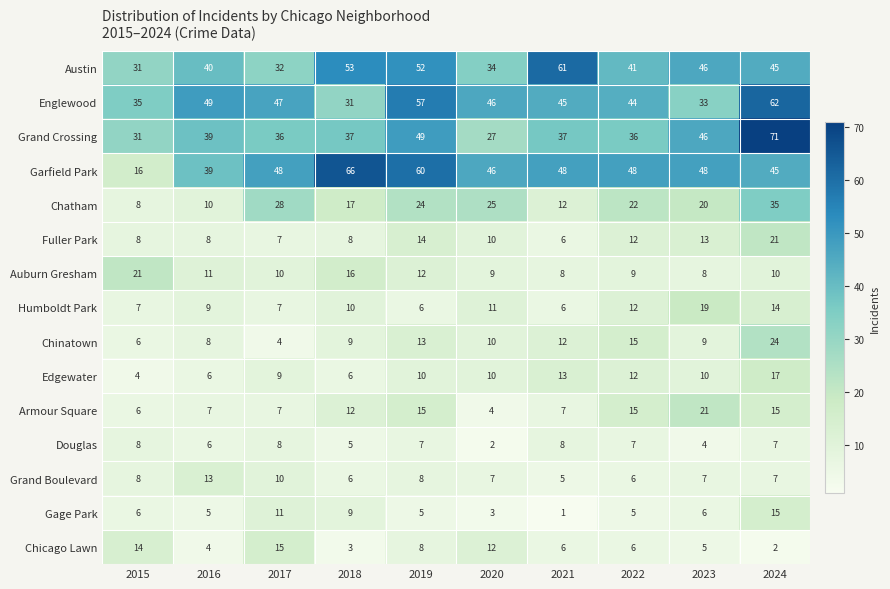

Between 2015 and 2020, which series saw the biggest shift?

Garfield Park